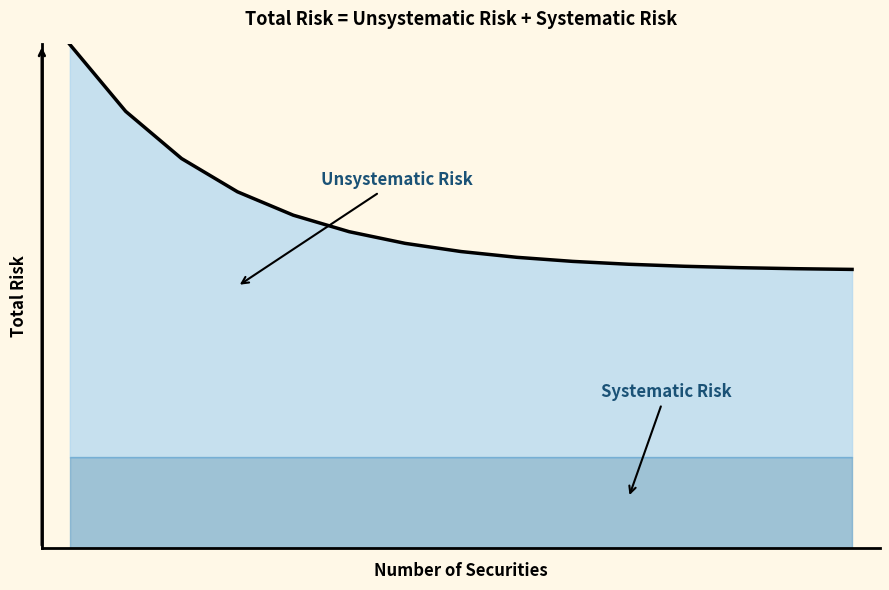

What is the difference between the maximum and second lowest values?

0.4